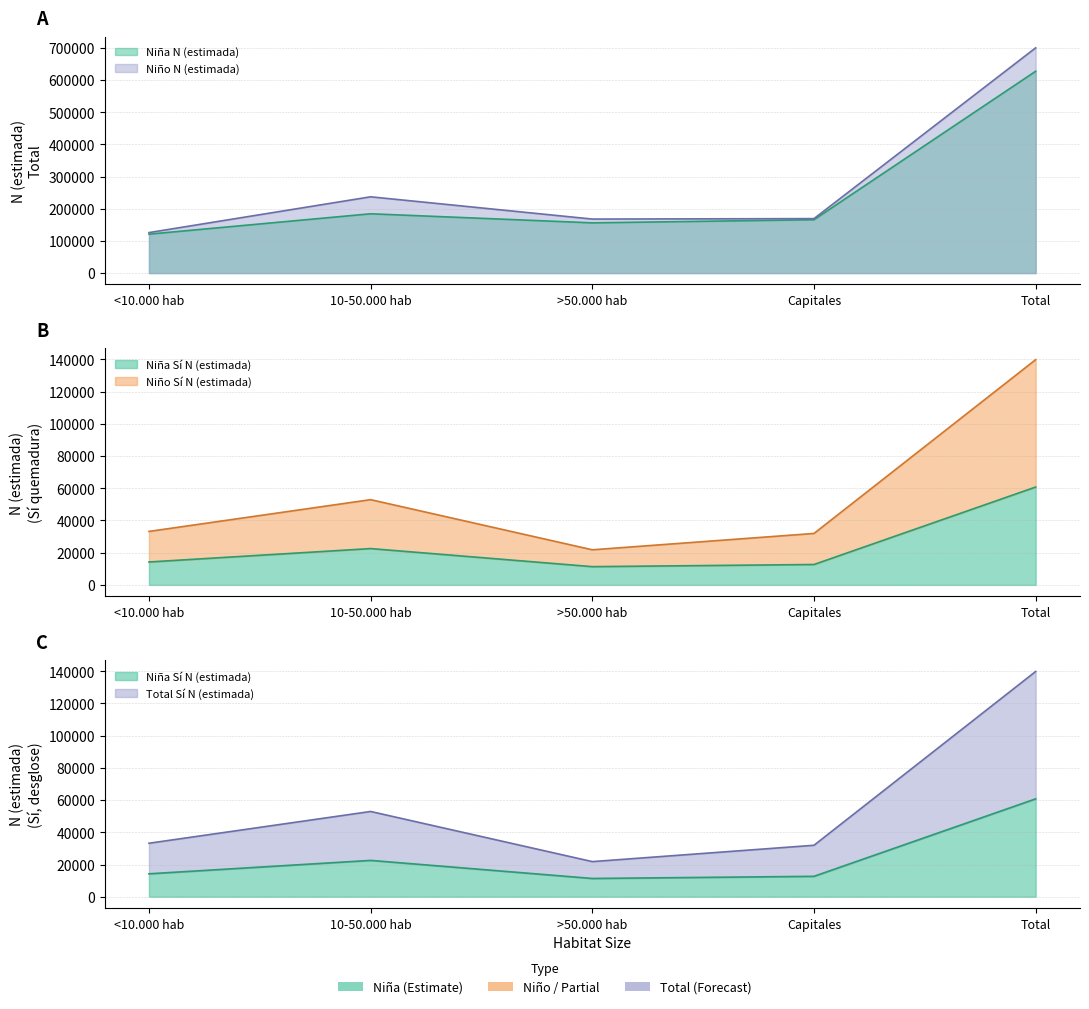

Does the chart display data point markers on the line(s)?

No